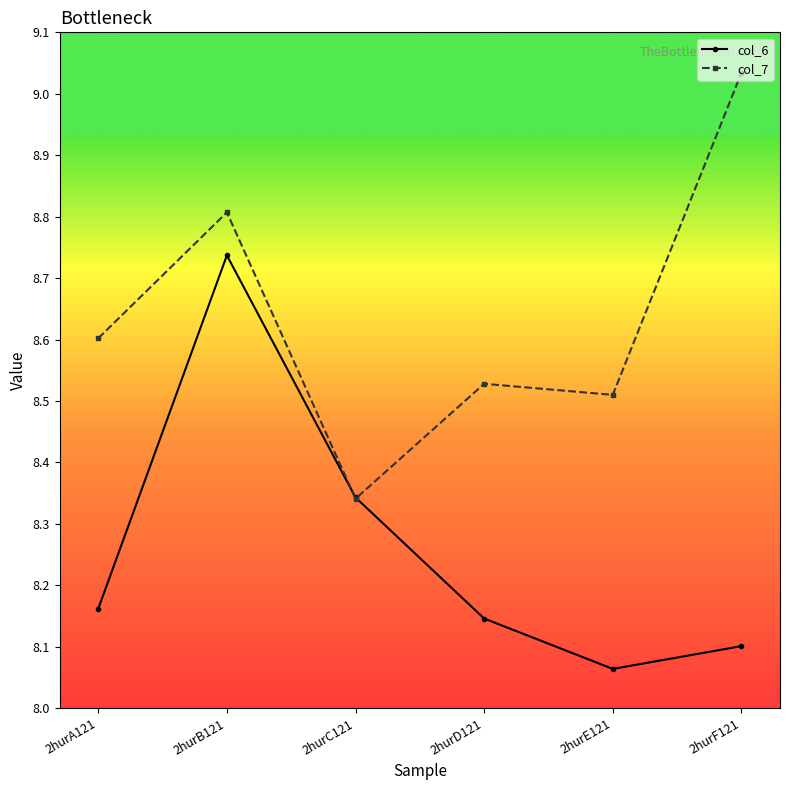

What is the difference between the maximum and minimum values in the col_6 series?

0.7